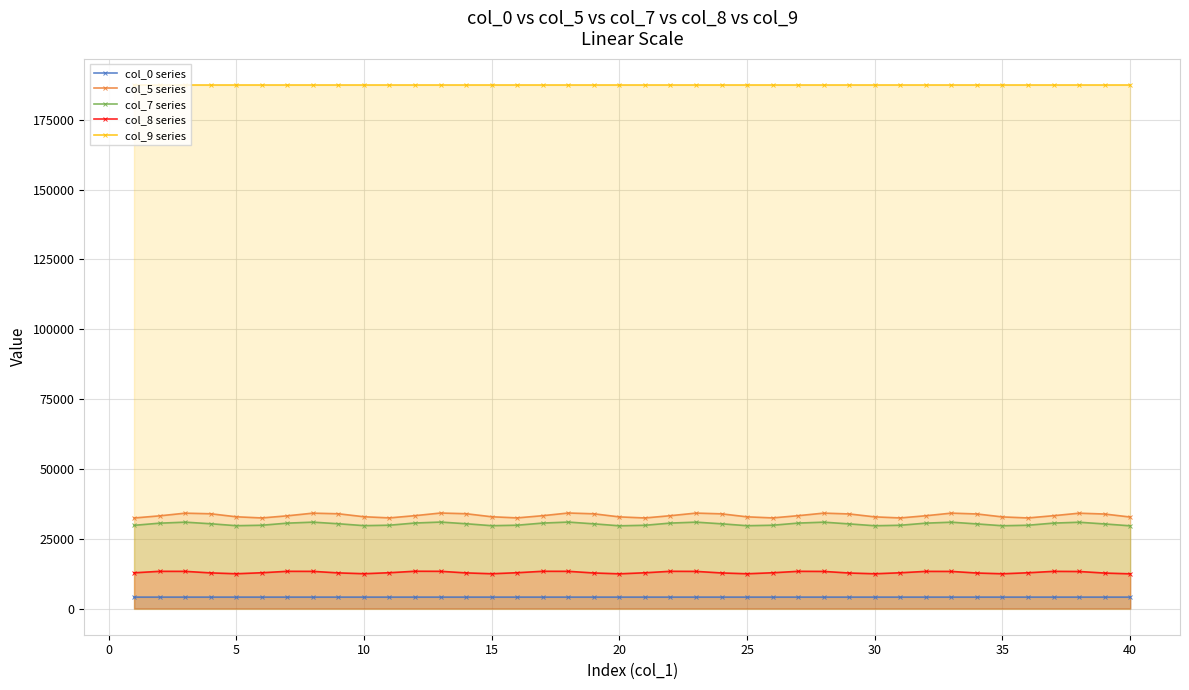

Which series has the largest total across all categories?

col_9 series